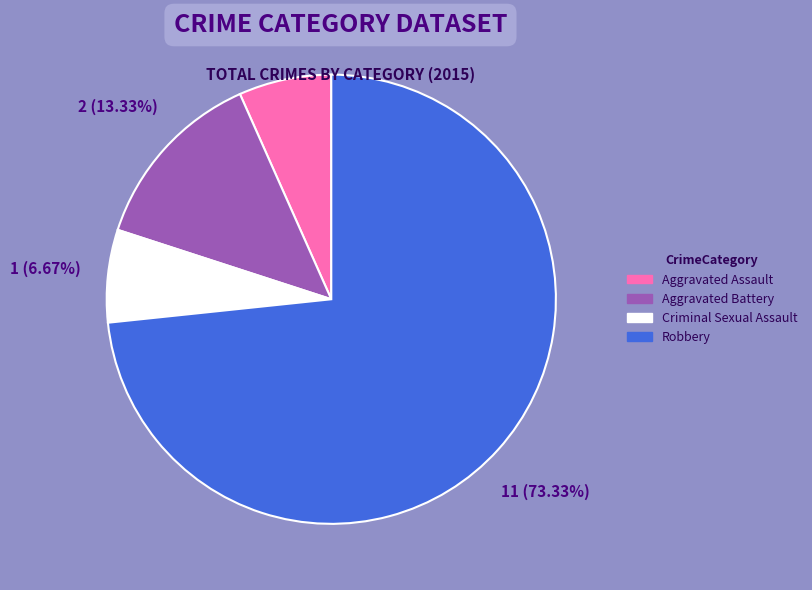

To the nearest percent, what is the difference between the Criminal Sexual Assault and Aggravated Battery slice percentages?

7%